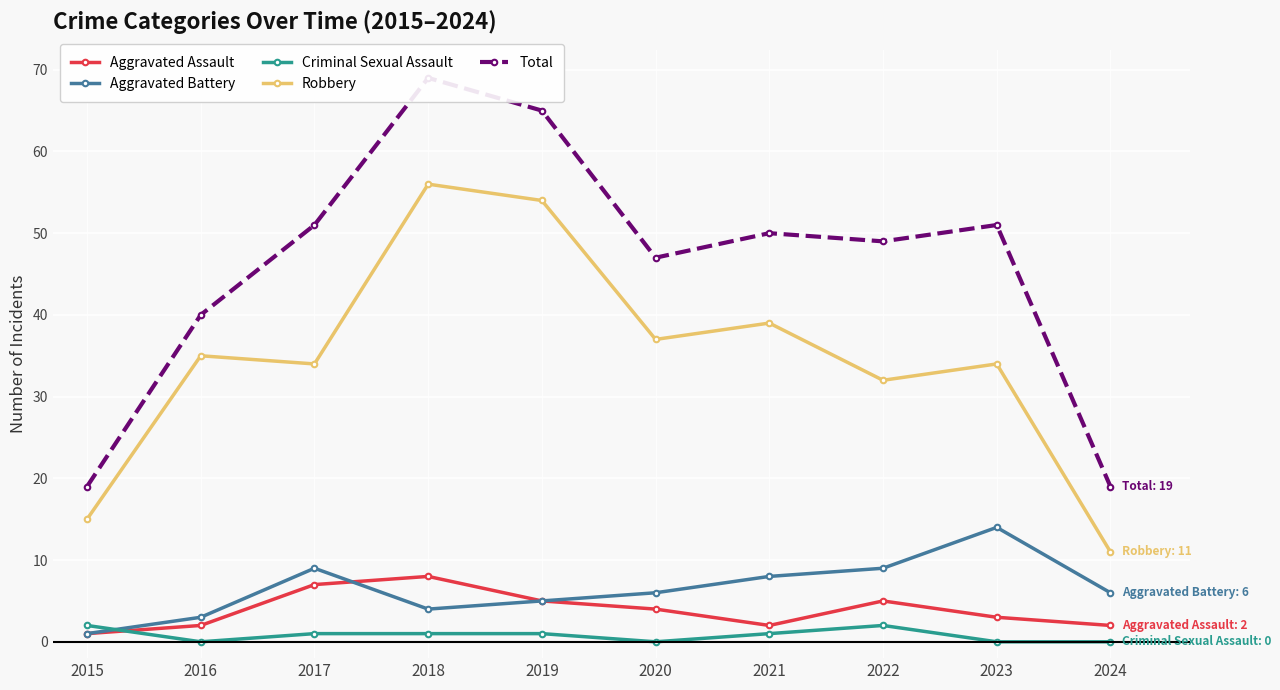

How many series are shown in this chart?

5